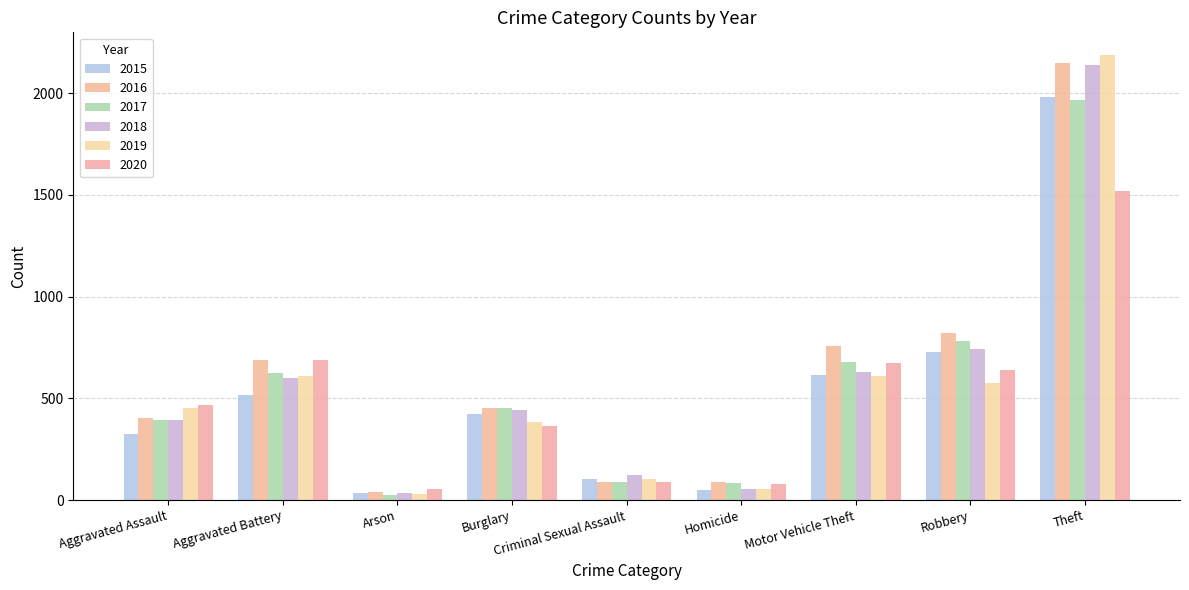

How many data points does each series have?

9